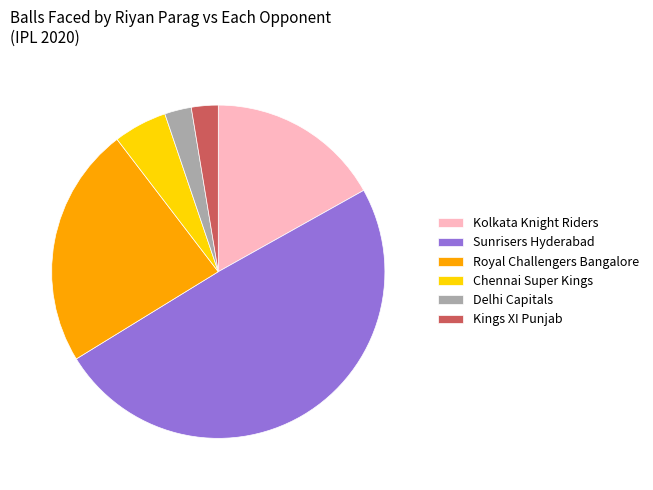

What is the largest slice in the pie chart?

Sunrisers Hyderabad